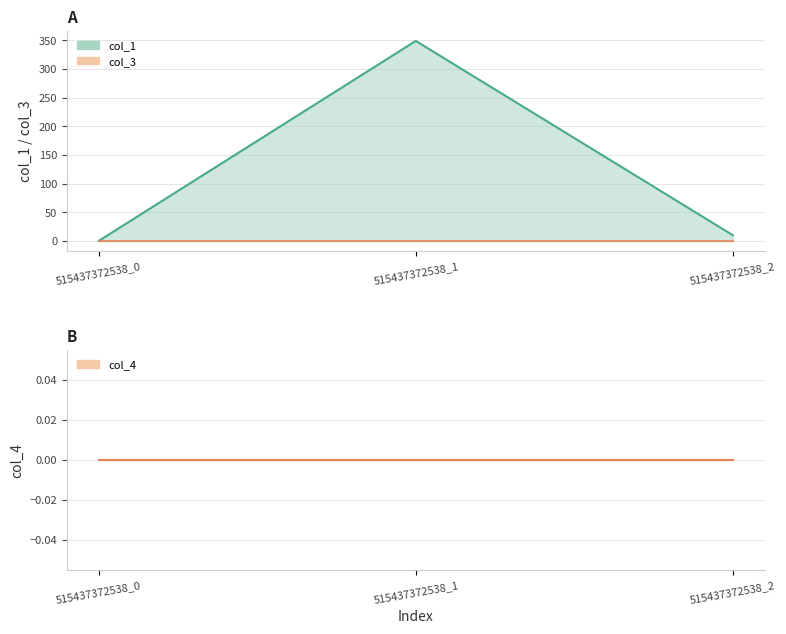

What is the maximum value for col_1?

349.1